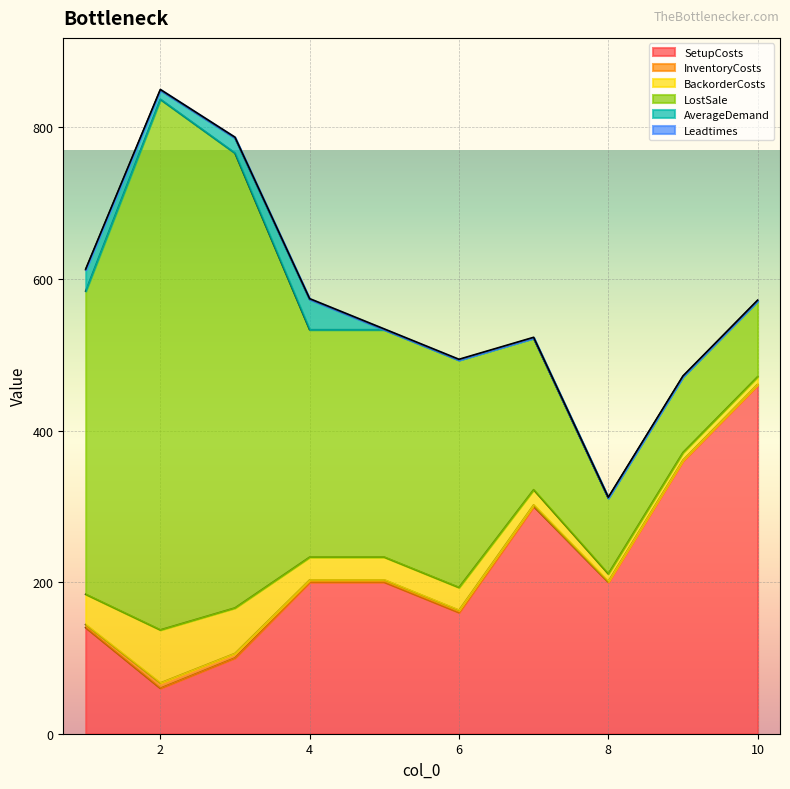

Is it true that SetupCosts equals 306 at 5?

False